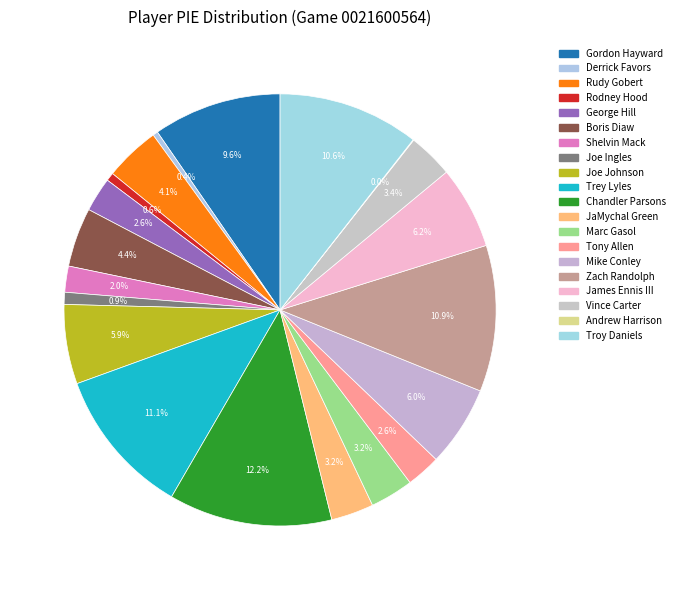

To the nearest percent, what is the difference between the largest and smallest slice percentages?

12%